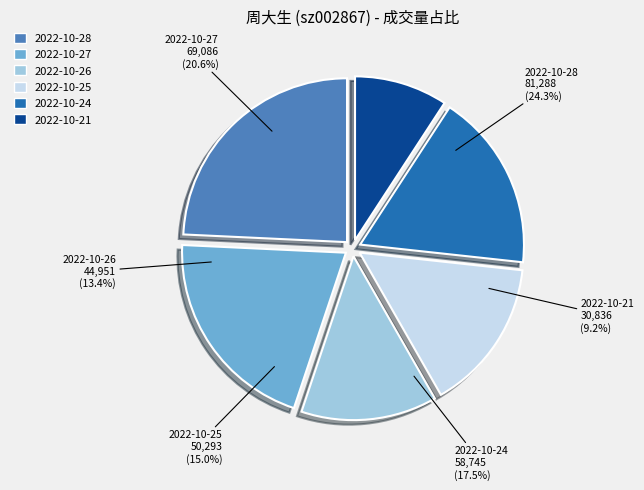

Which category has the biggest portion of the pie?

2022-10-28